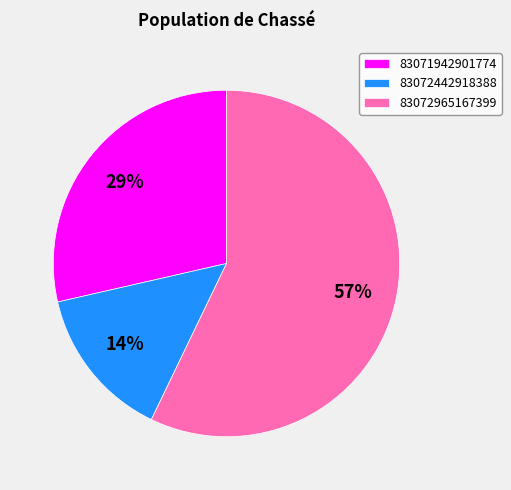

True or false: 83072442918388 accounts for 21% of the total.

False